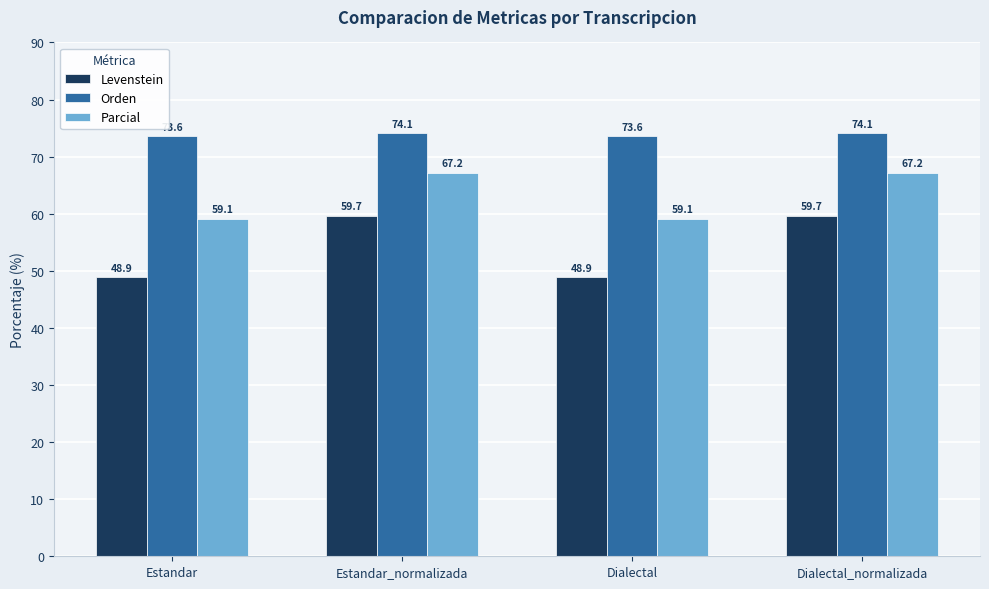

Count the number of categories in the chart.

4